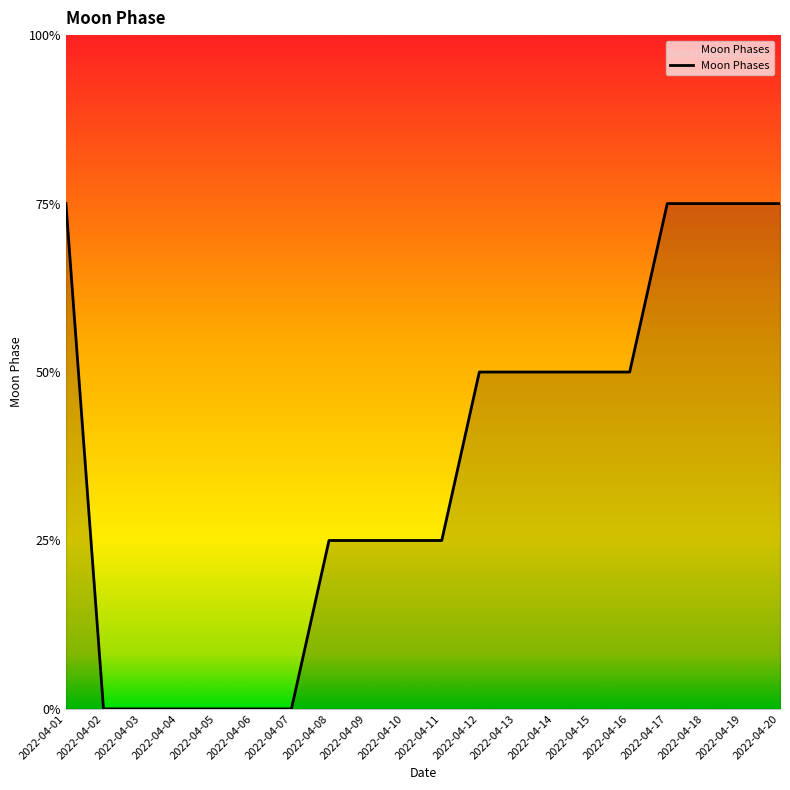

Reading left to right, list all the values displayed in this chart.

2022-04-01=3	2022-04-02=0	2022-04-03=0	2022-04-04=0	2022-04-05=0	2022-04-06=0	2022-04-07=0	2022-04-08=1	2022-04-09=1	2022-04-10=1	2022-04-11=1	2022-04-12=2	2022-04-13=2	2022-04-14=2	2022-04-15=2	2022-04-16=2	2022-04-17=3	2022-04-18=3	2022-04-19=3	2022-04-20=3